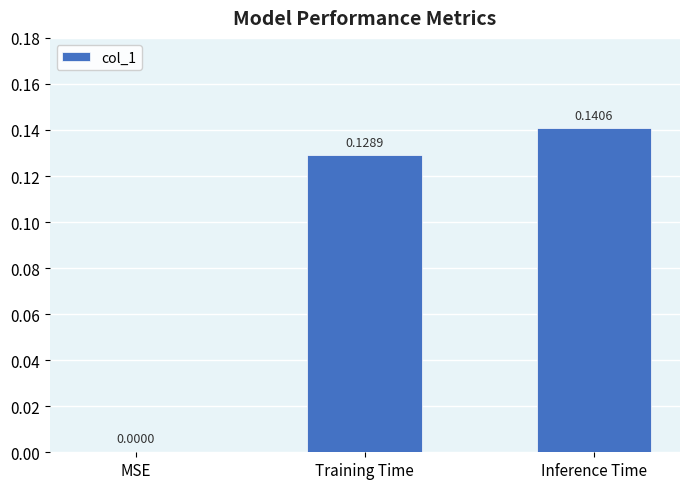

At which category does the chart reach its peak across all series?

Inference Time